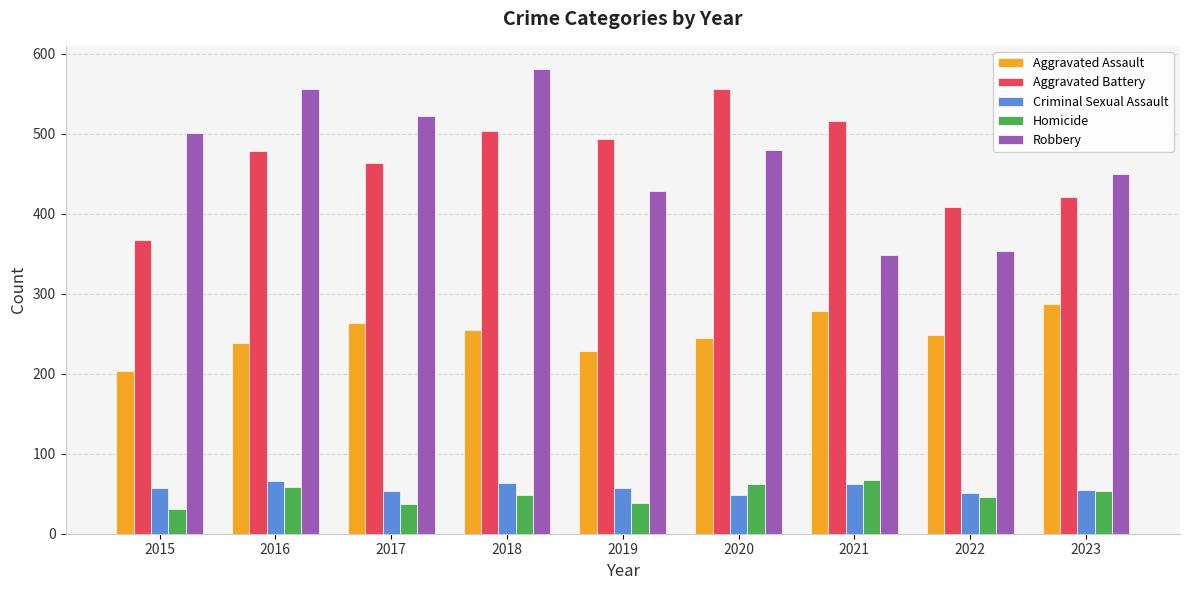

What is the maximum value shown in the chart?

581